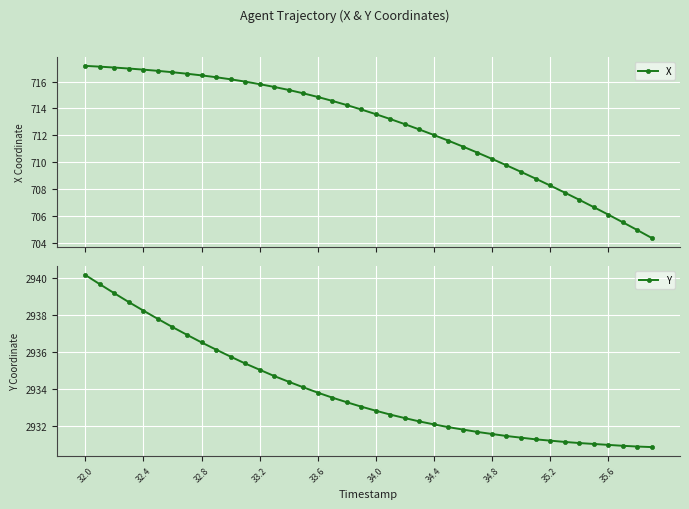

List the series in order of their peak value, lowest first.

X, Y